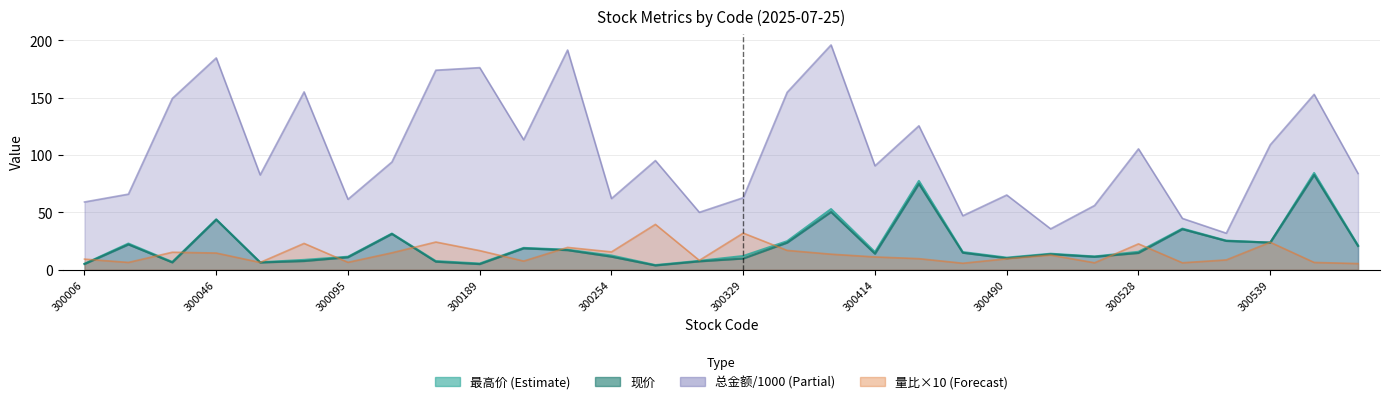

At which category is the sum across all series the highest?

300548